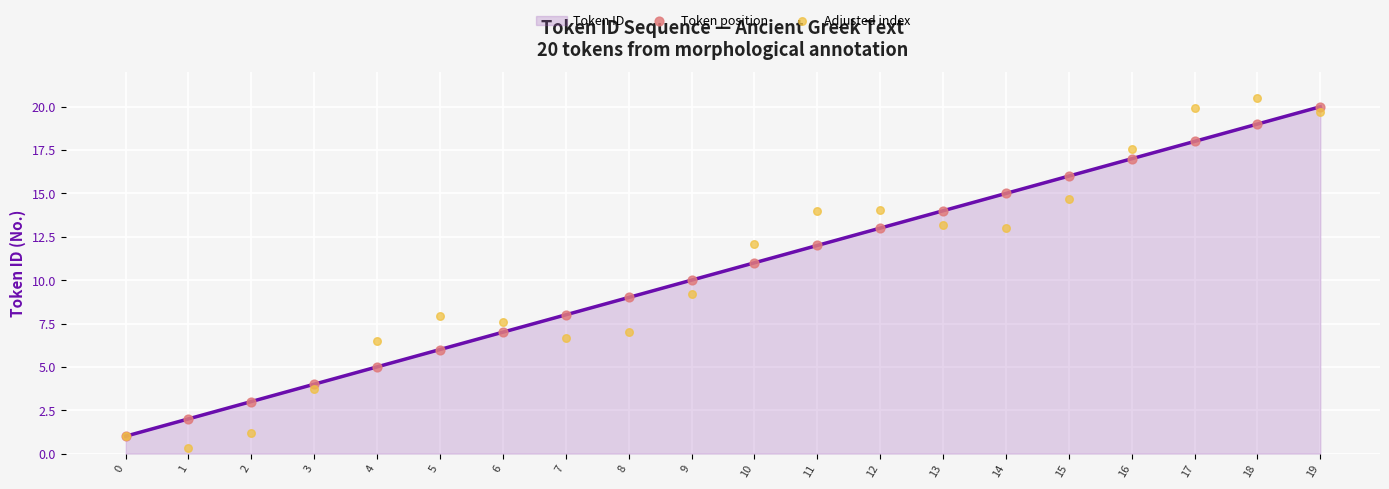

Which series has the largest total across all categories?

Token ID